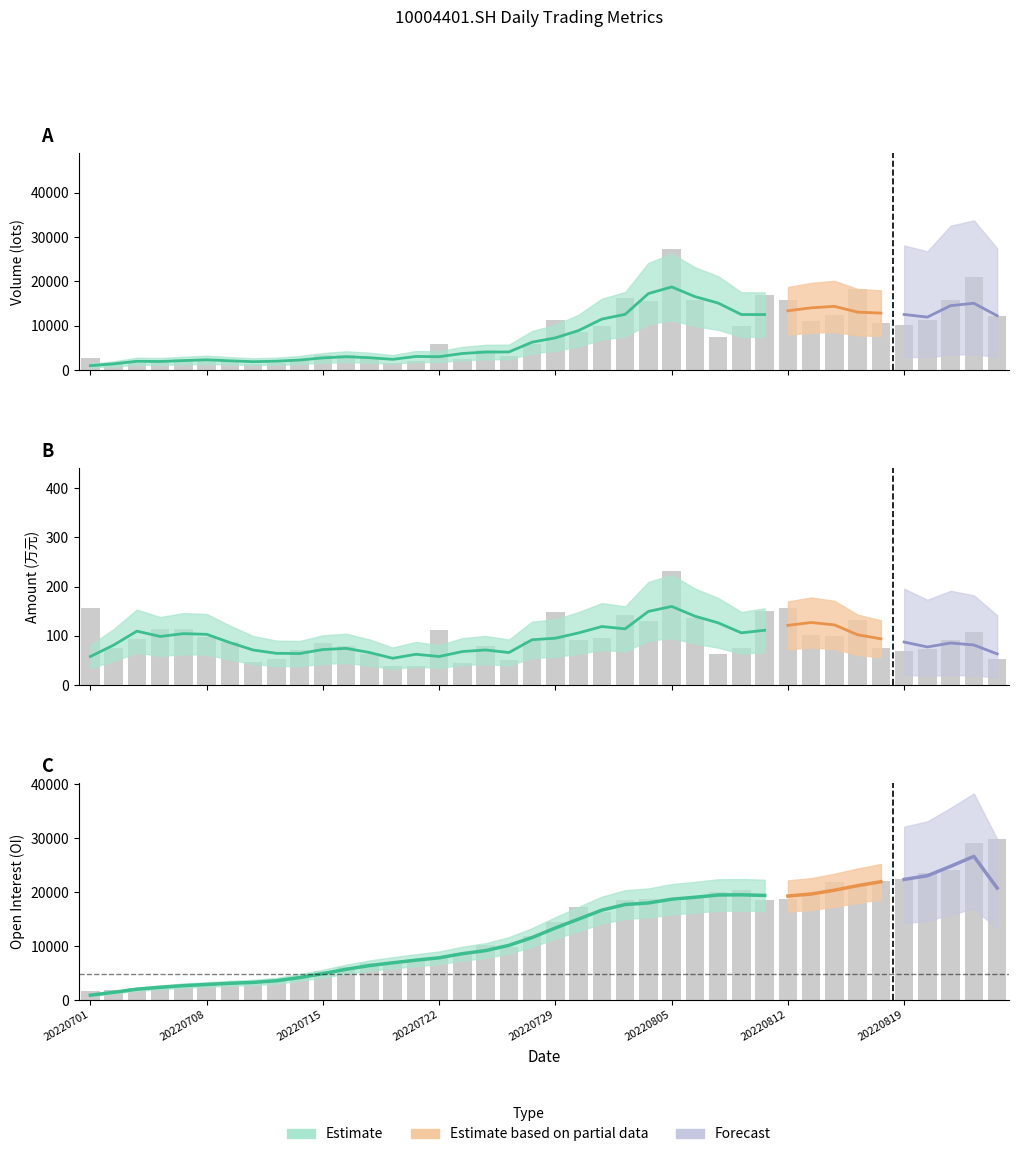

Rank the categories by amount value from highest to lowest.

20220805, 20220812, 20220701, 20220811, 20220729, 20220803, 20220808, 20220817, 20220804, 20220706, 20220707, 20220722, 20220824, 20220815, 20220816, 20220708, 20220802, 20220705, 20220823, 20220801, 20220728, 20220711, 20220715, 20220718, 20220726, 20220818, 20220704, 20220810, 20220822, 20220714, 20220819, 20220809, 20220719, 20220825, 20220713, 20220727, 20220712, 20220725, 20220721, 20220720